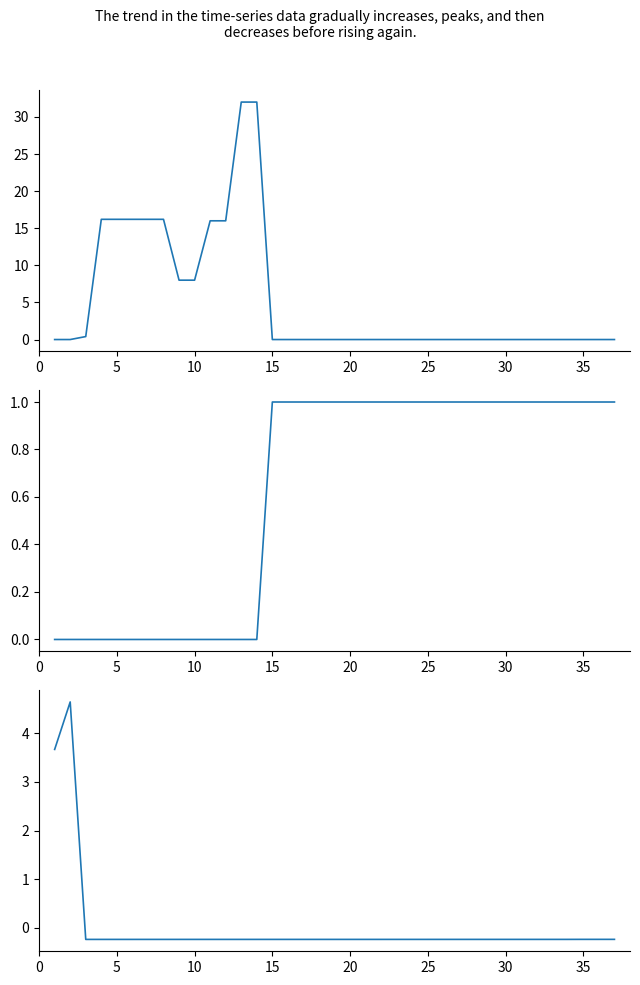

What is the sum of all power values?

193.4